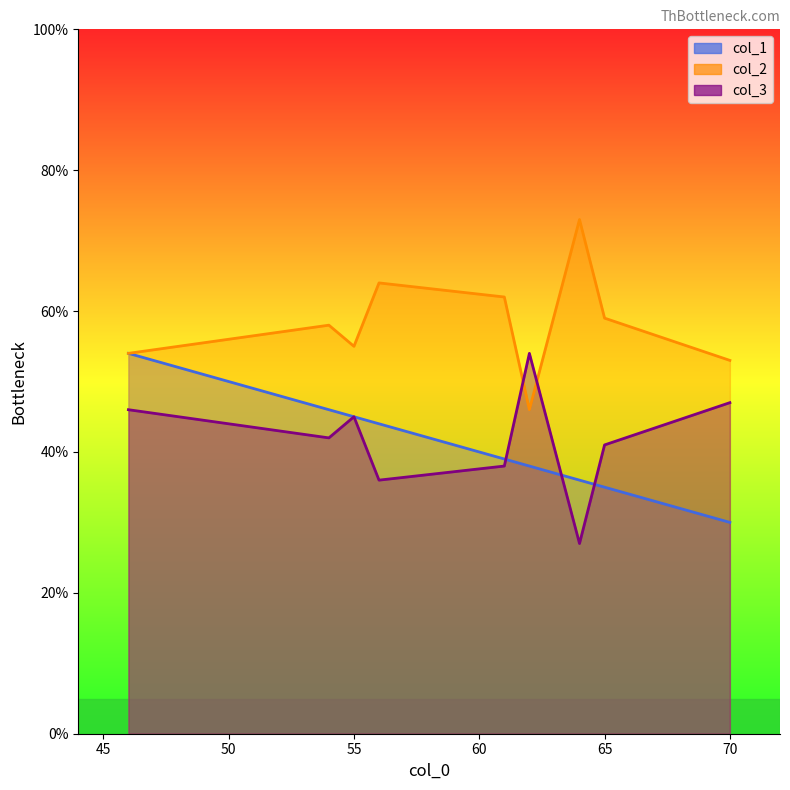

What is the total value across all series at 6?

139